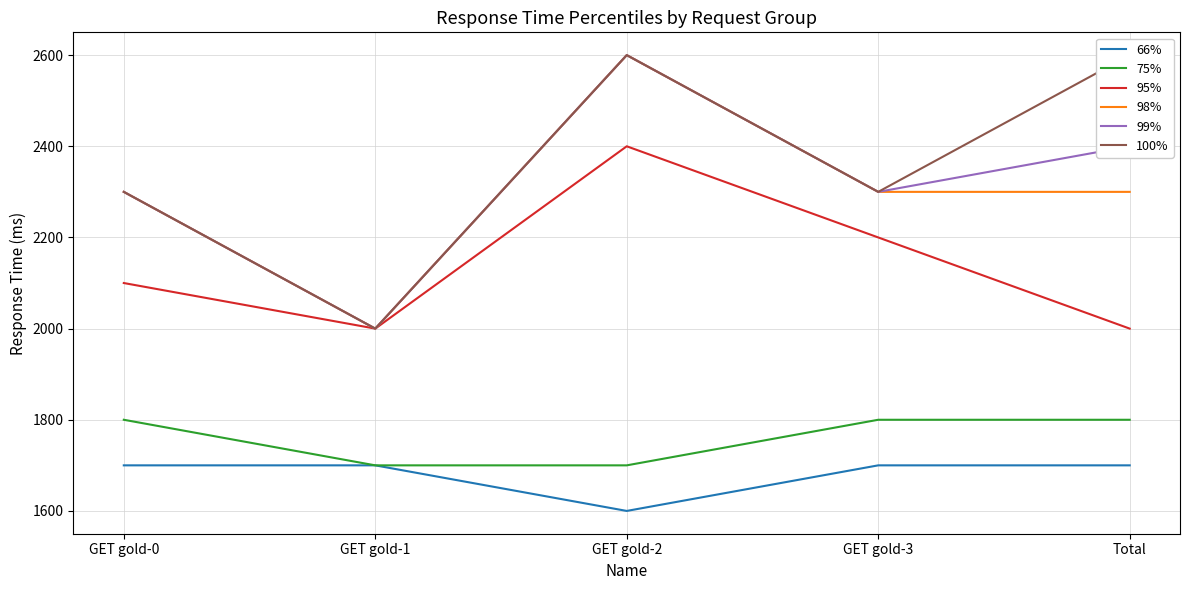

Reading left to right, list all the values displayed in this chart.

66%: 1700	1700	1600	1700	1700
75%: 1800	1700	1700	1800	1800
95%: 2100	2000	2400	2200	2000
98%: 2300	2000	2600	2300	2300
99%: 2300	2000	2600	2300	2400
100%: 2300	2000	2600	2300	2600